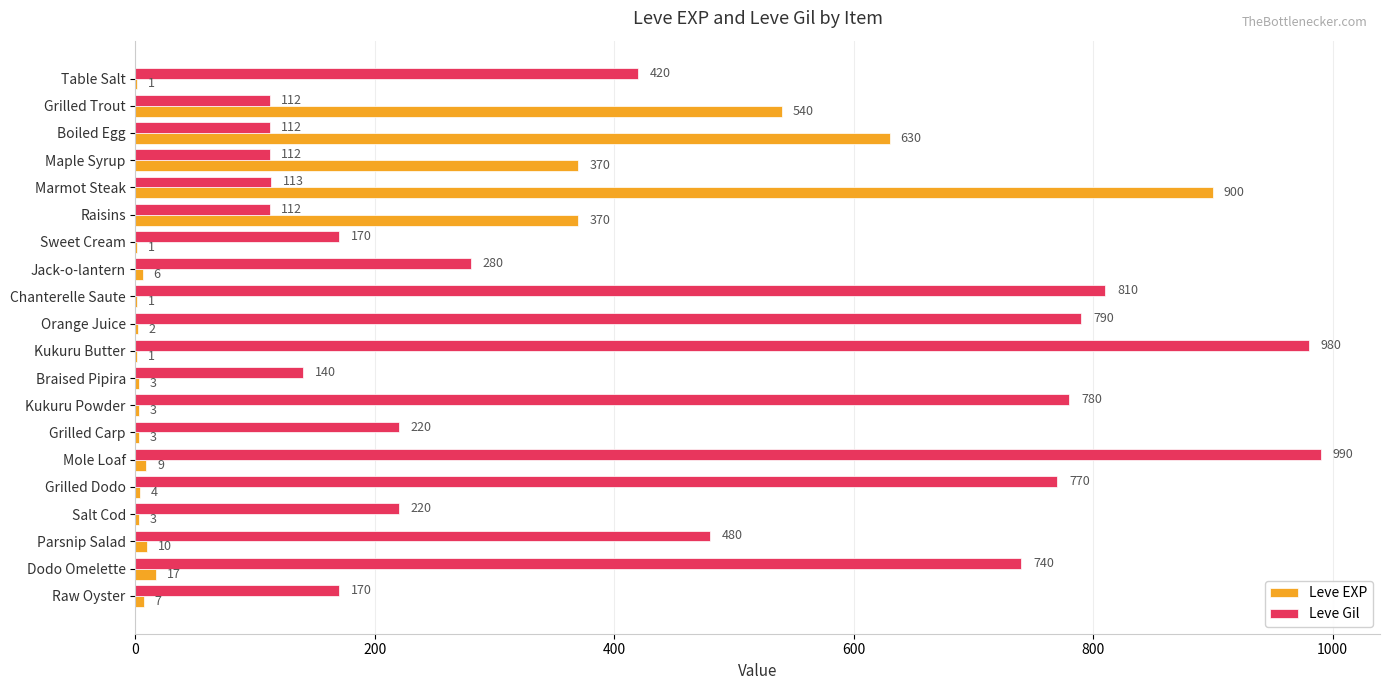

What is the sum of all Leve EXP values?

2881